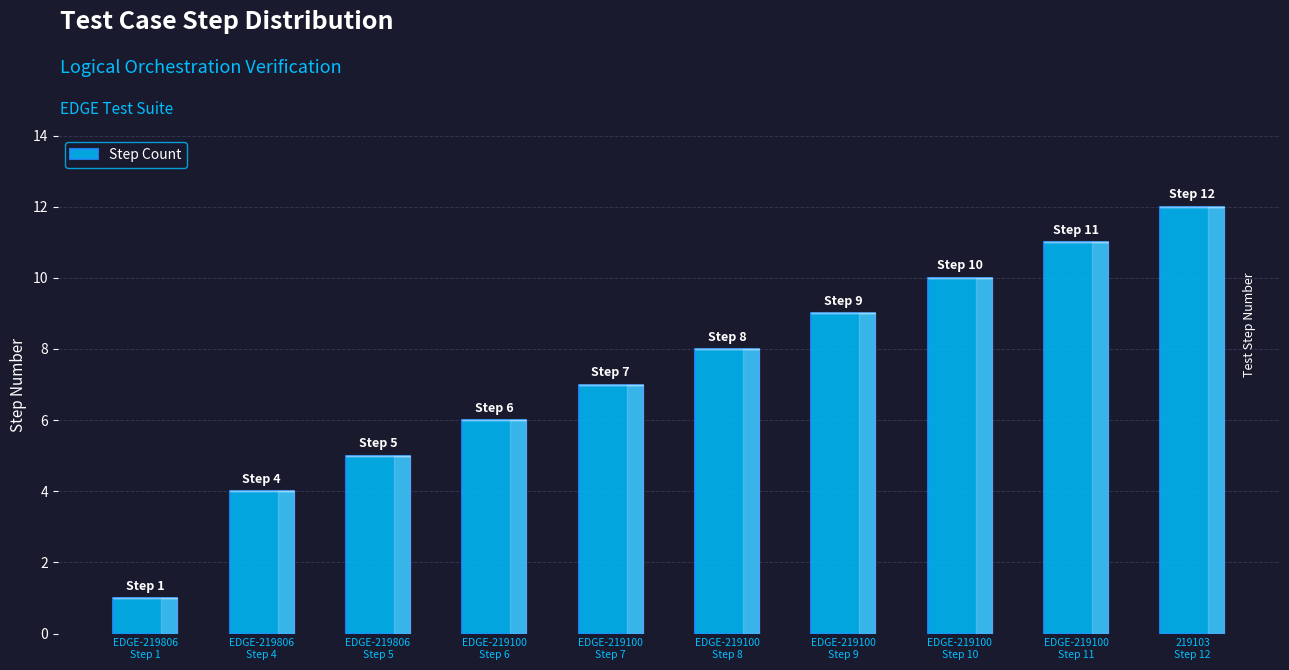

What position from the left is EDGE-219100
Step 10?

8